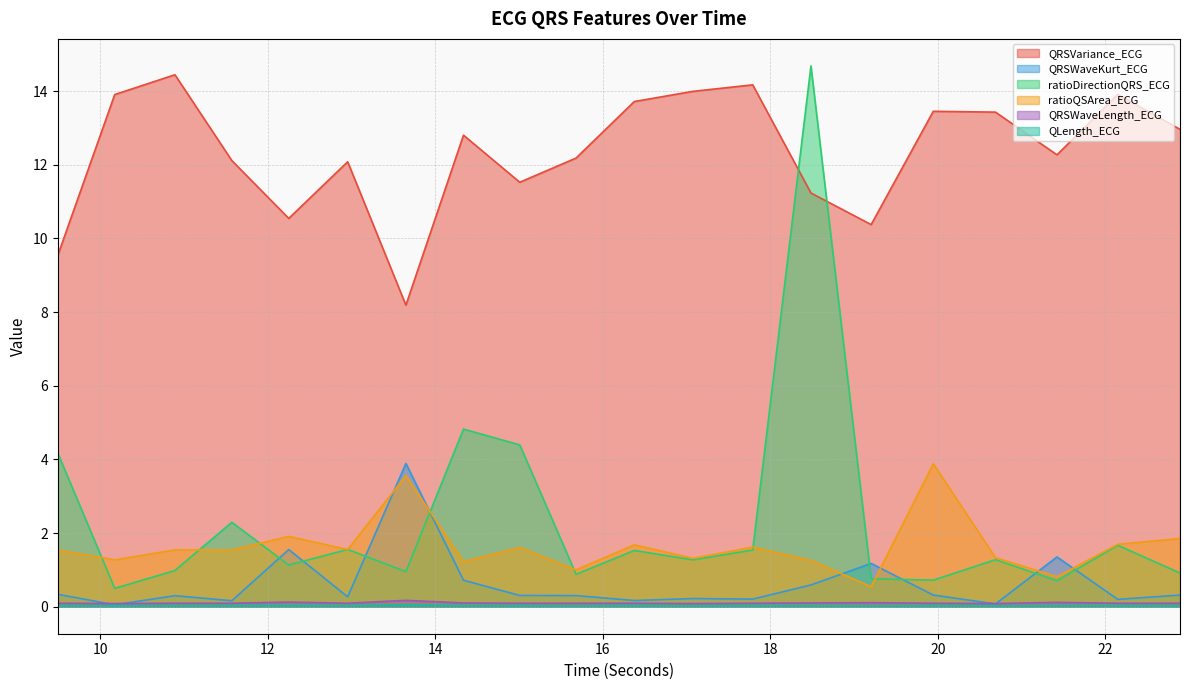

At how many categories does at least one series exceed 11?

16